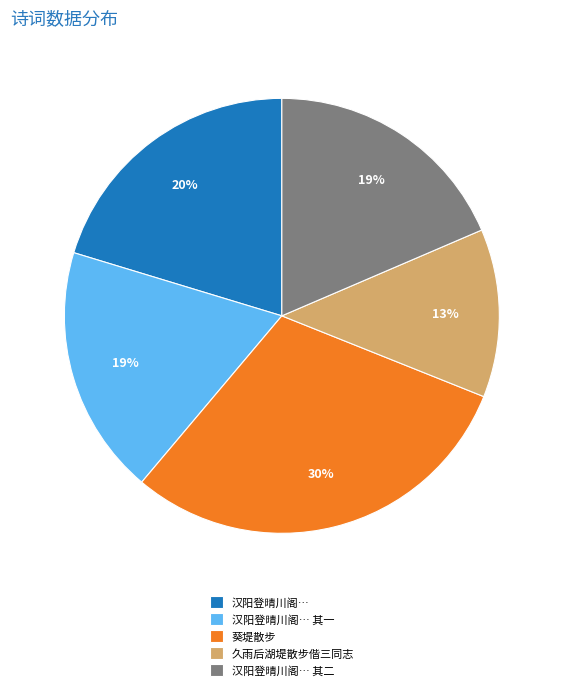

What is the ratio of the value at 汉阳登晴川阁… 其二 to the value at 久雨后湖堤散步偕三同志?

1.5